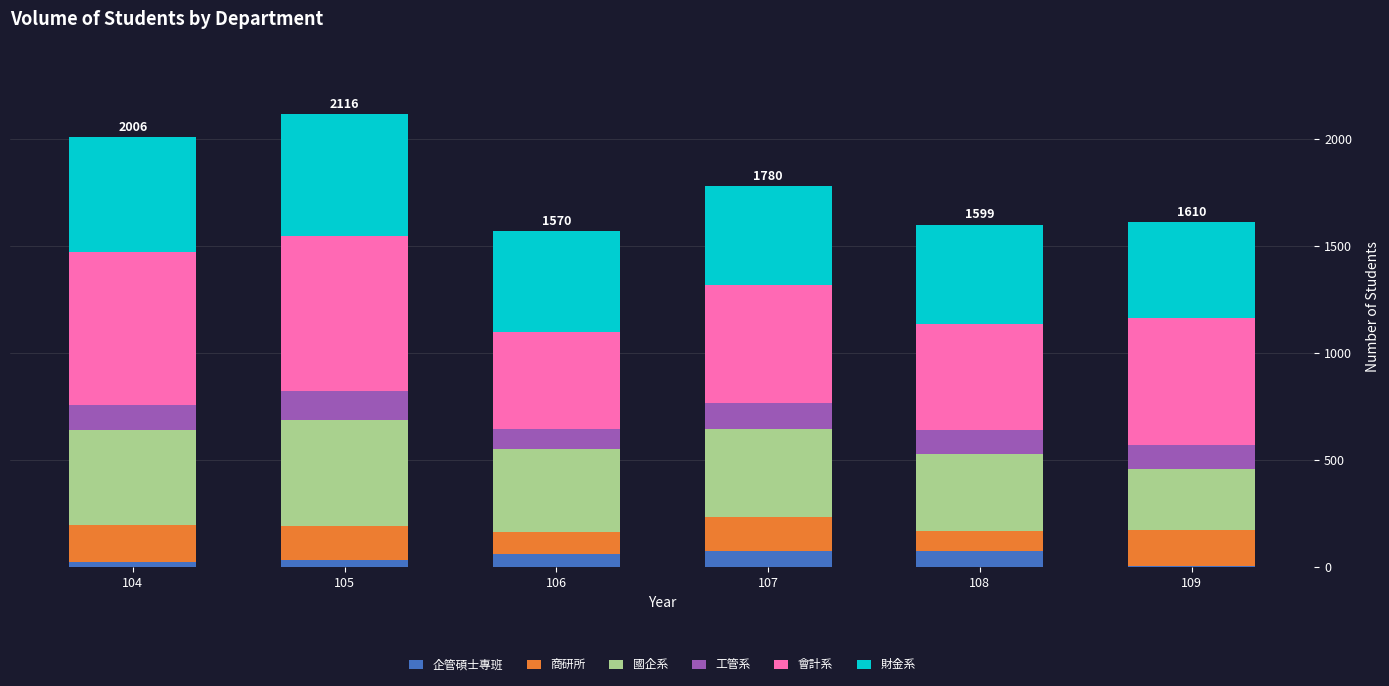

What is the highest value of the 企管碩士專班 series?

76